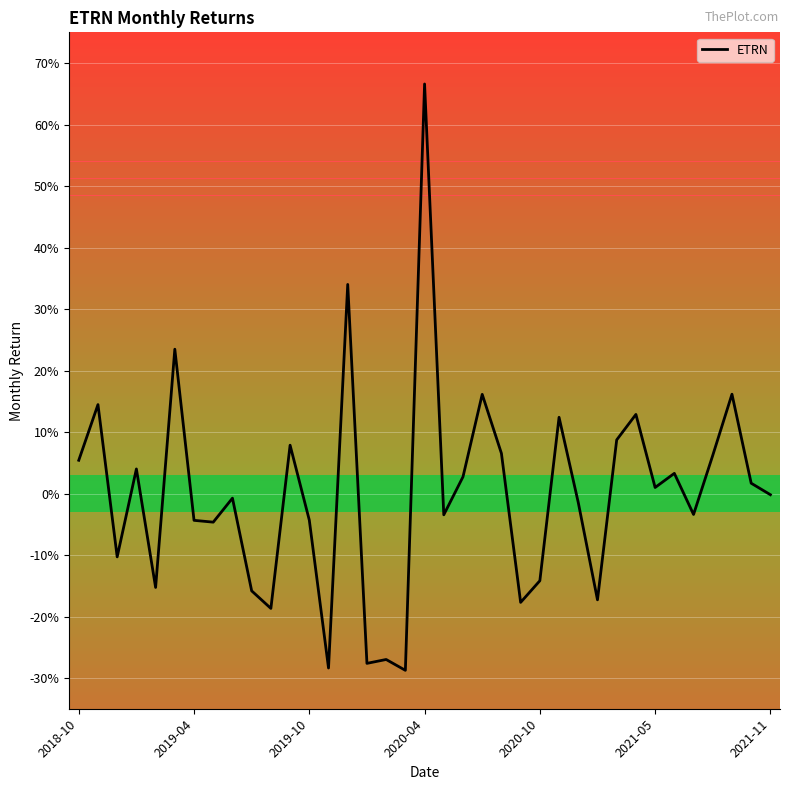

Does the chart have visible grid lines?

Yes